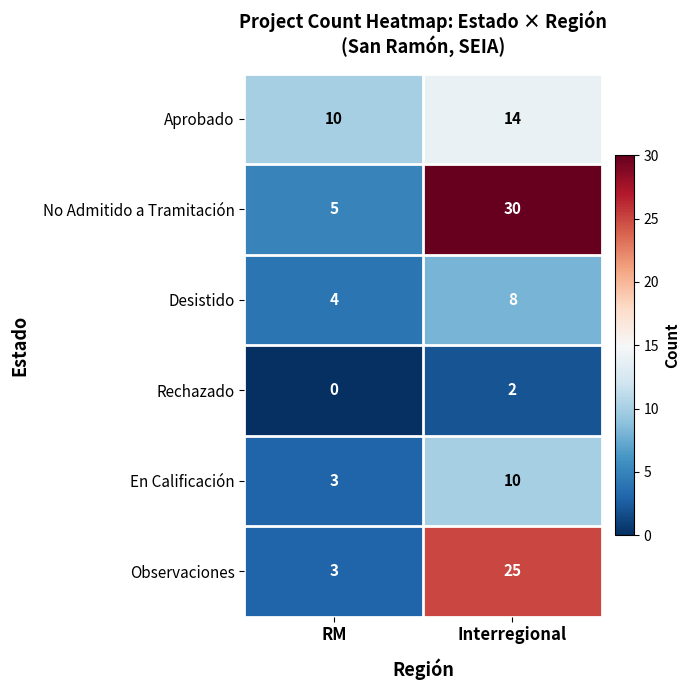

Reading right to left, list all the values displayed in this chart.

Aprobado: 14	10
No Admitido a Tramitación: 30	5
Desistido: 8	4
Rechazado: 2	0
En Calificación: 10	3
Observaciones: 25	3